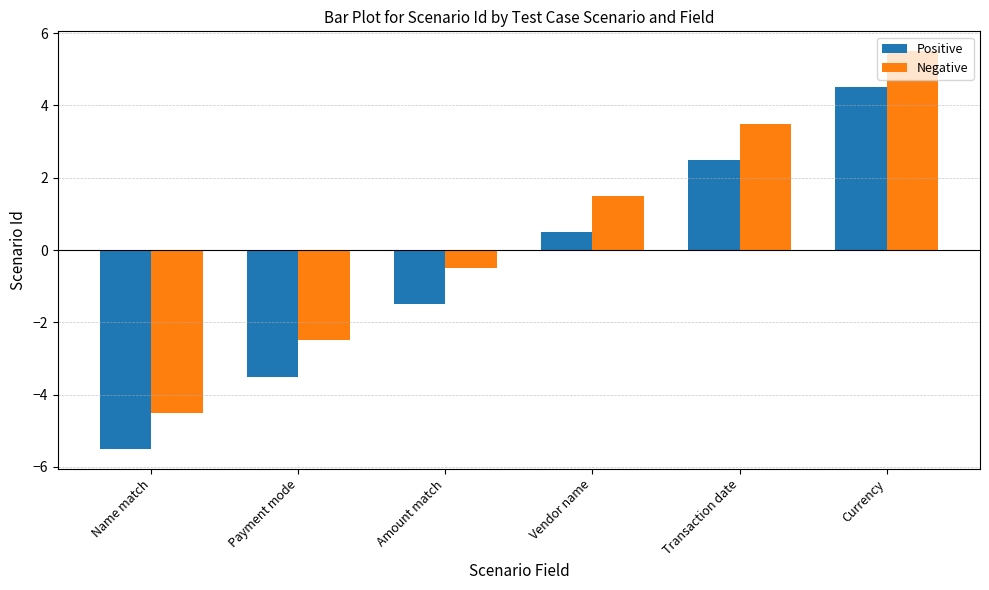

At which category does the chart reach its minimum across all series?

Name match